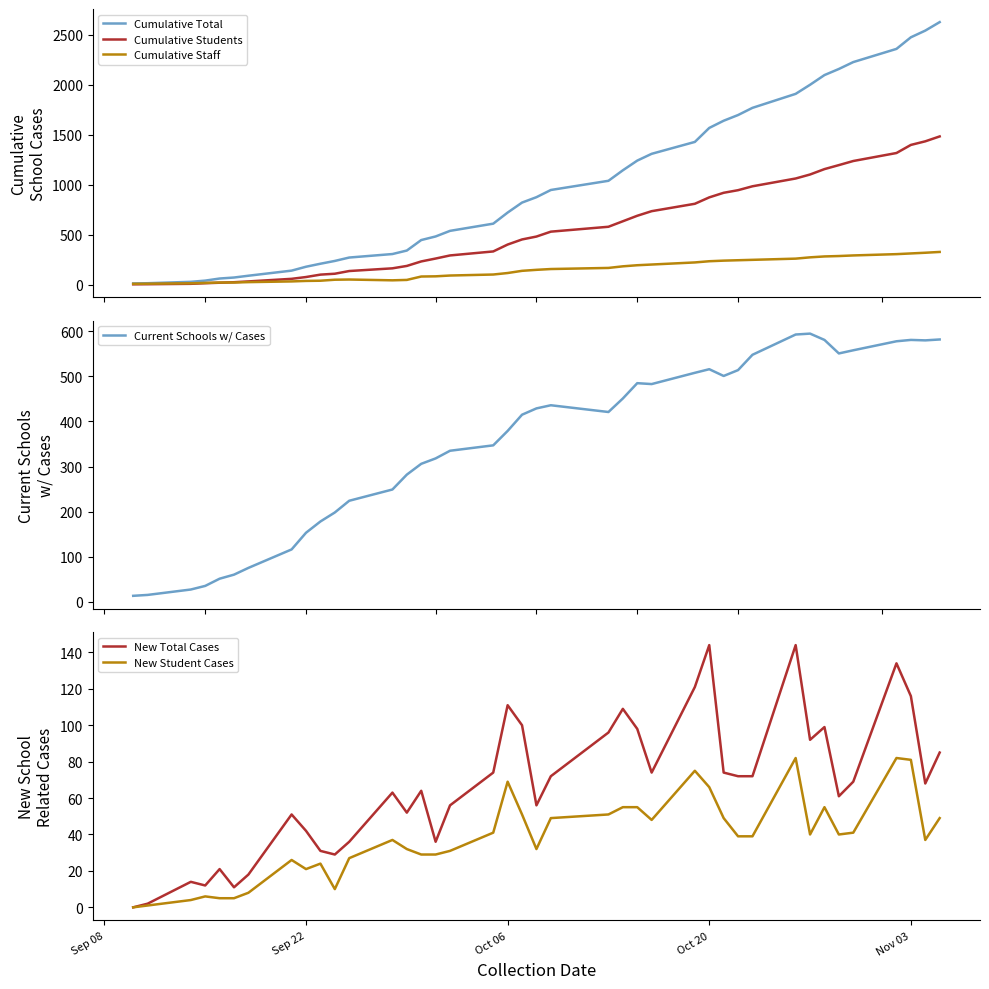

What is the maximum value for Cumulative Total?

2628